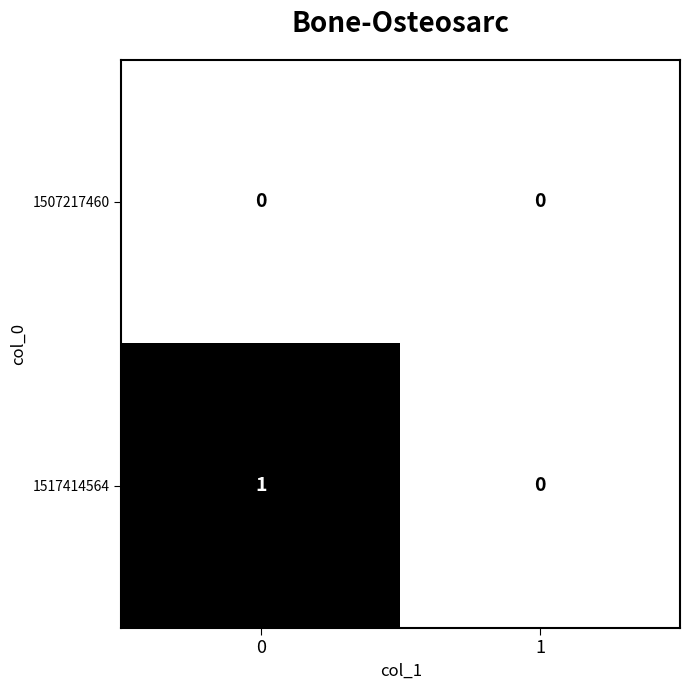

Count the number of categories in the chart.

2